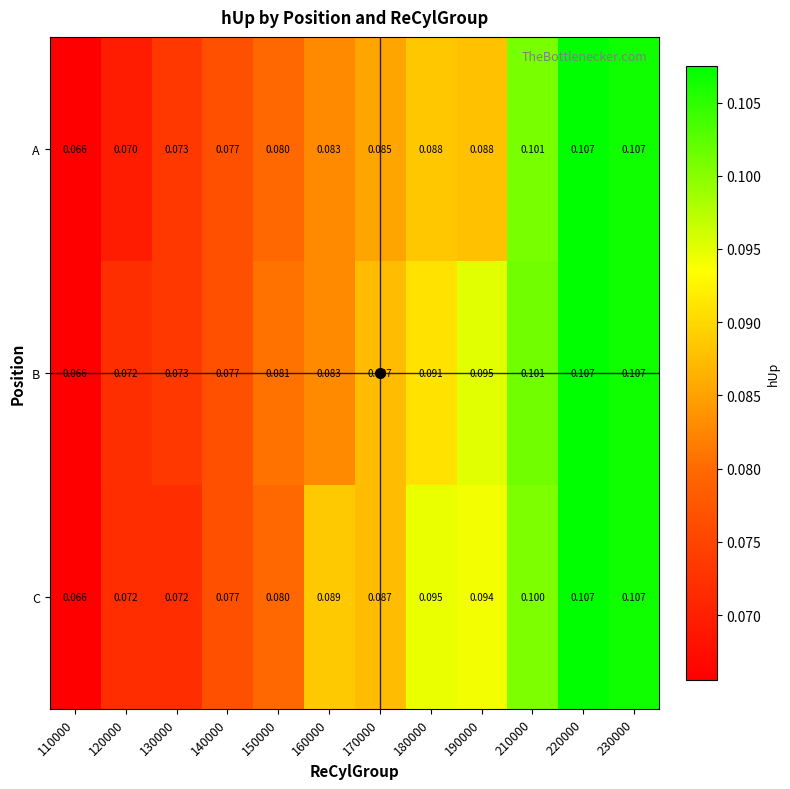

Which series changed the most between 120000 and 180000?

C